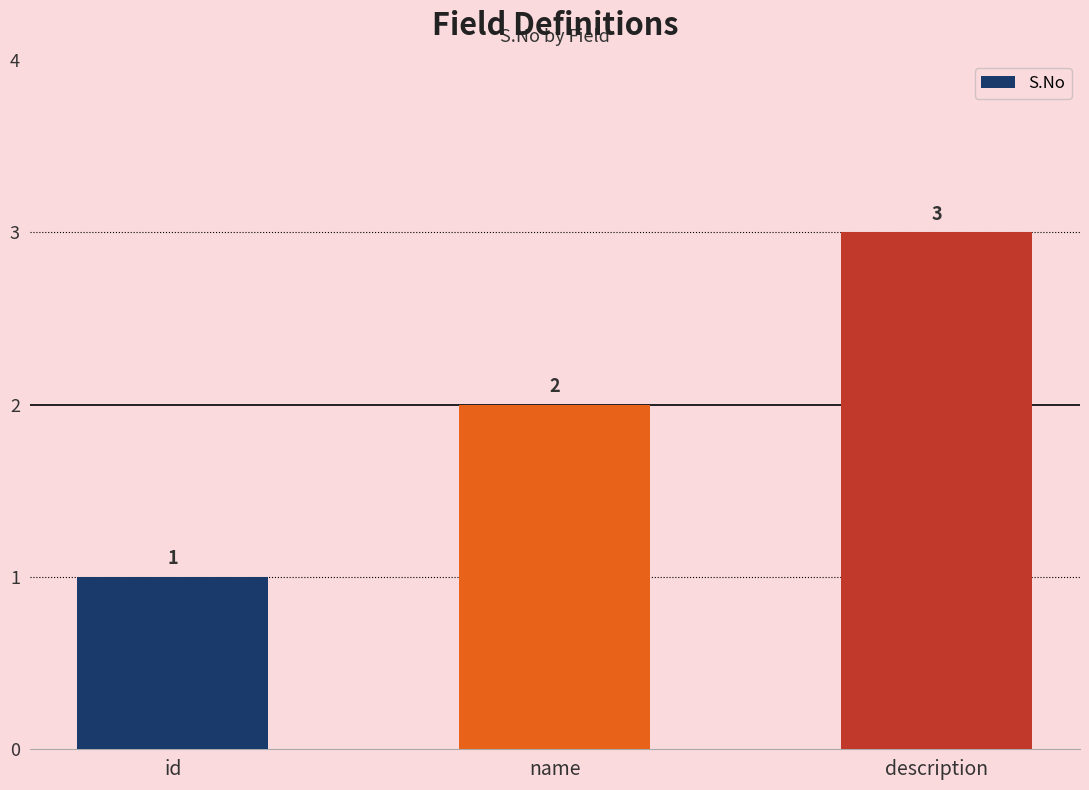

Rank the categories by value from lowest to highest.

id, name, description